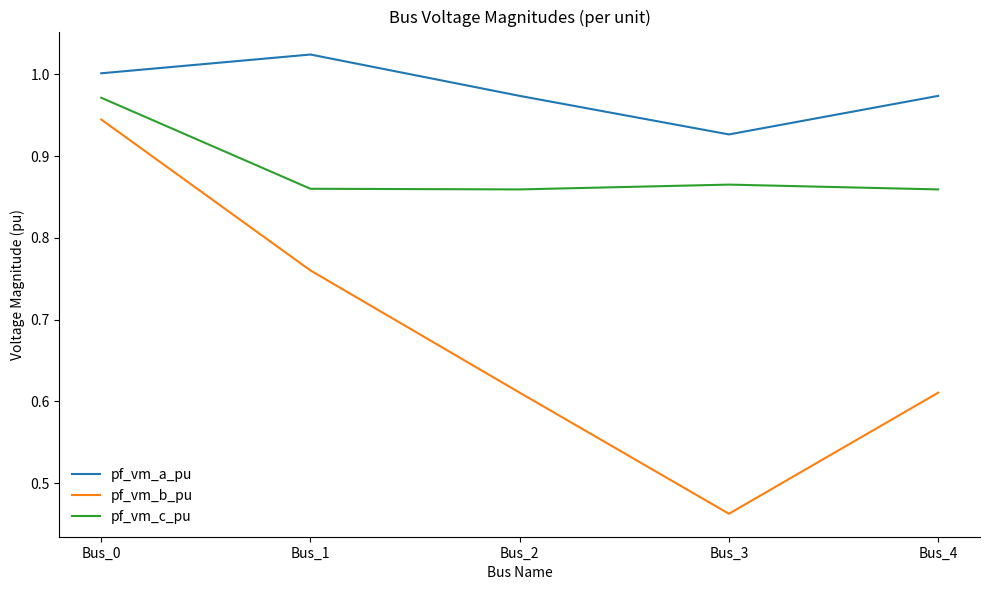

What is the difference between the pf_vm_a_pu values at Bus_0 and Bus_3?

0.1